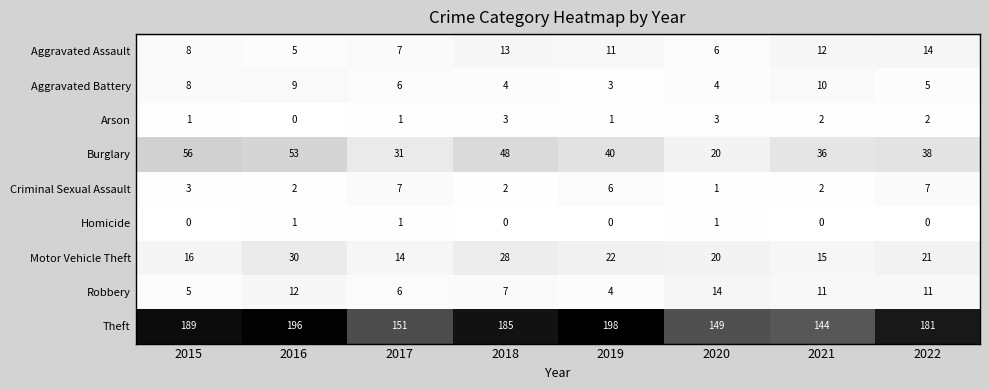

Which series has the widest spread of values?

Theft